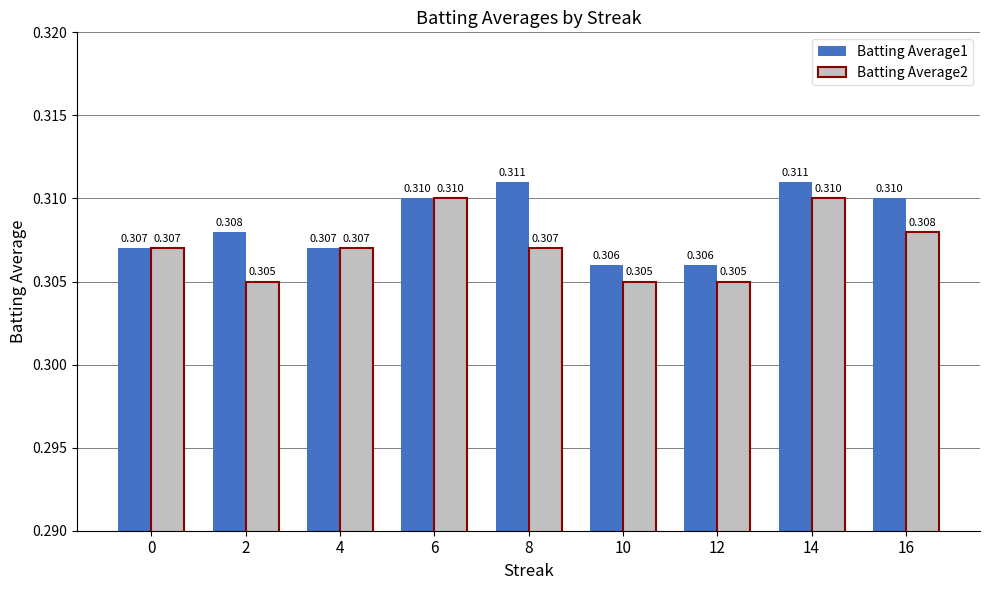

Between 10 and 16, which series saw the biggest shift?

Batting Average1